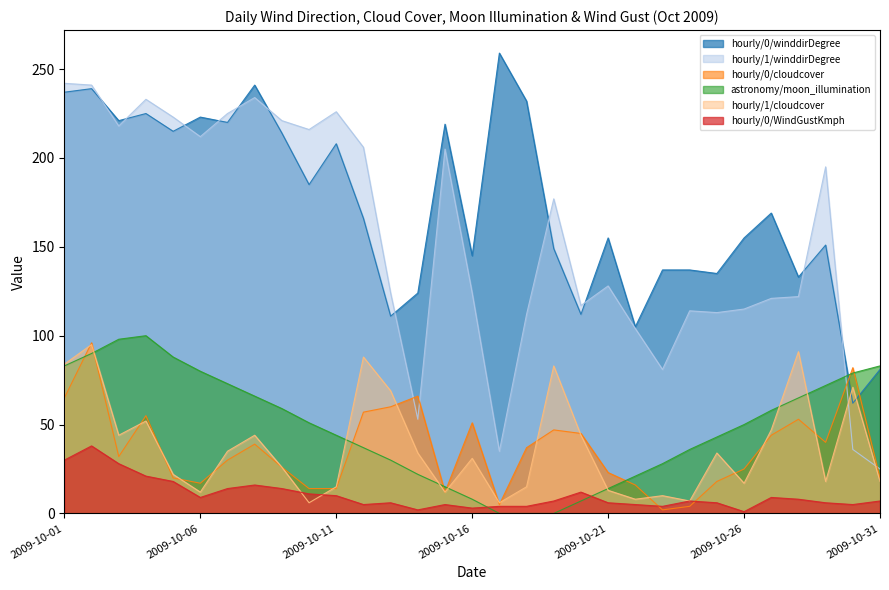

Does the chart have visible grid lines?

No